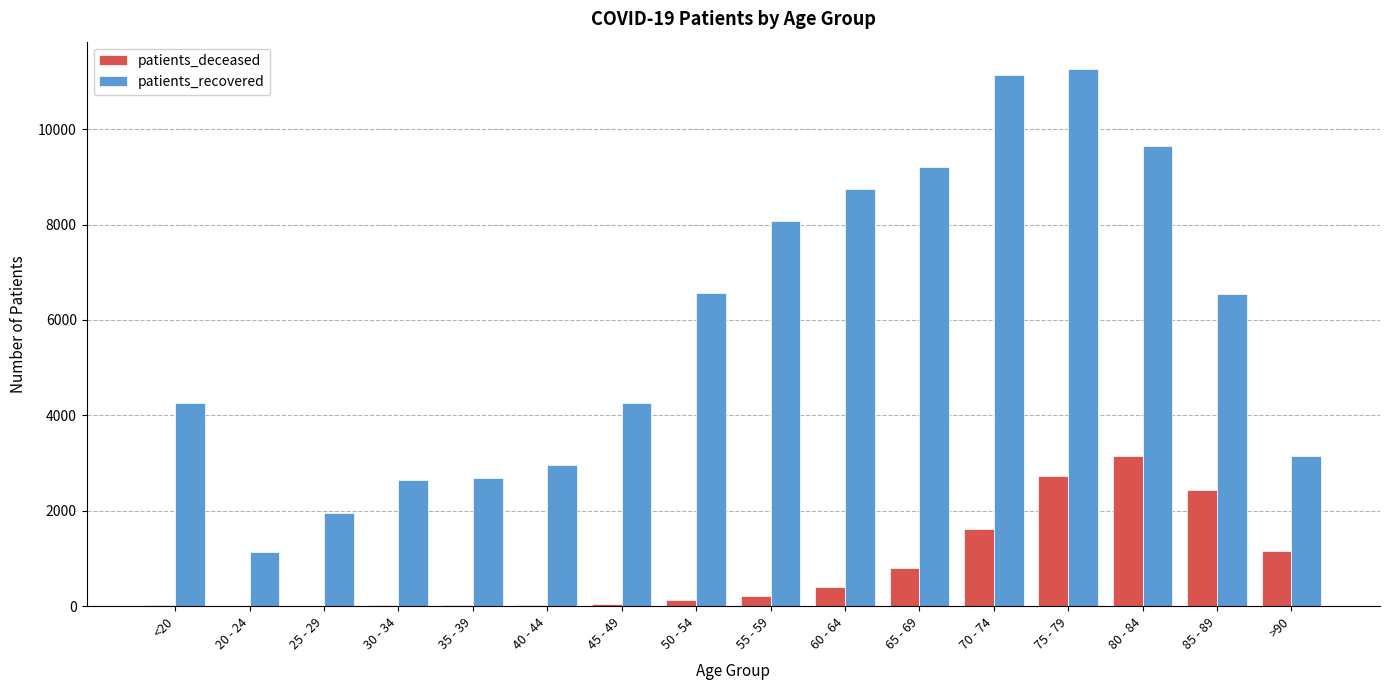

The value of patients_recovered at 75 - 79 is 16318. True or false?

False